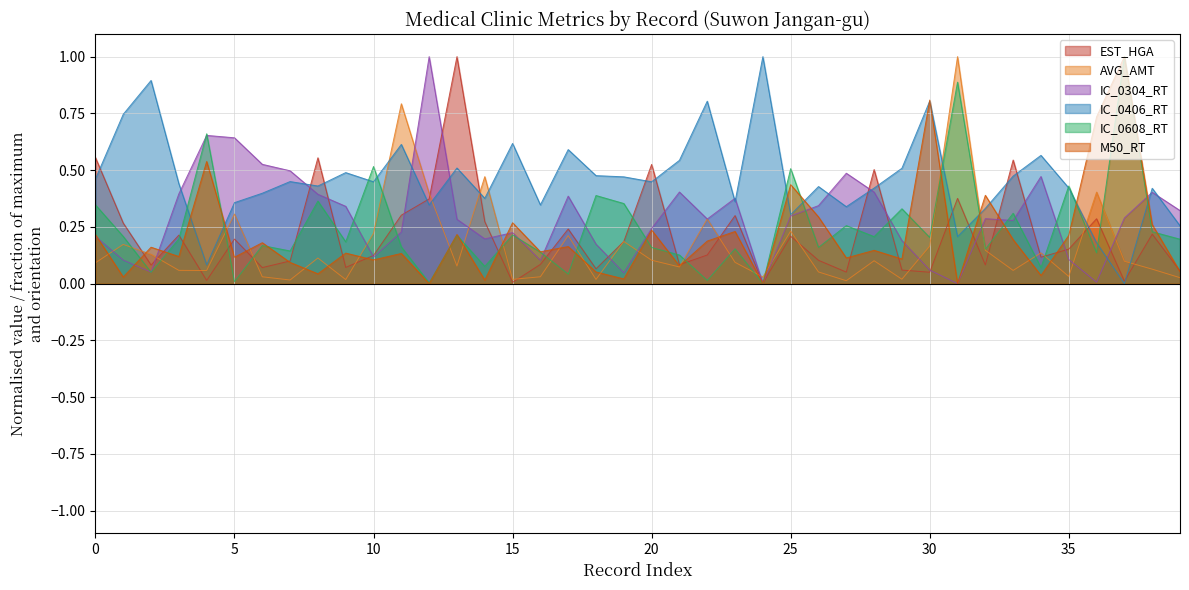

Which series has the largest range (max minus min)?

IC_0304_RT